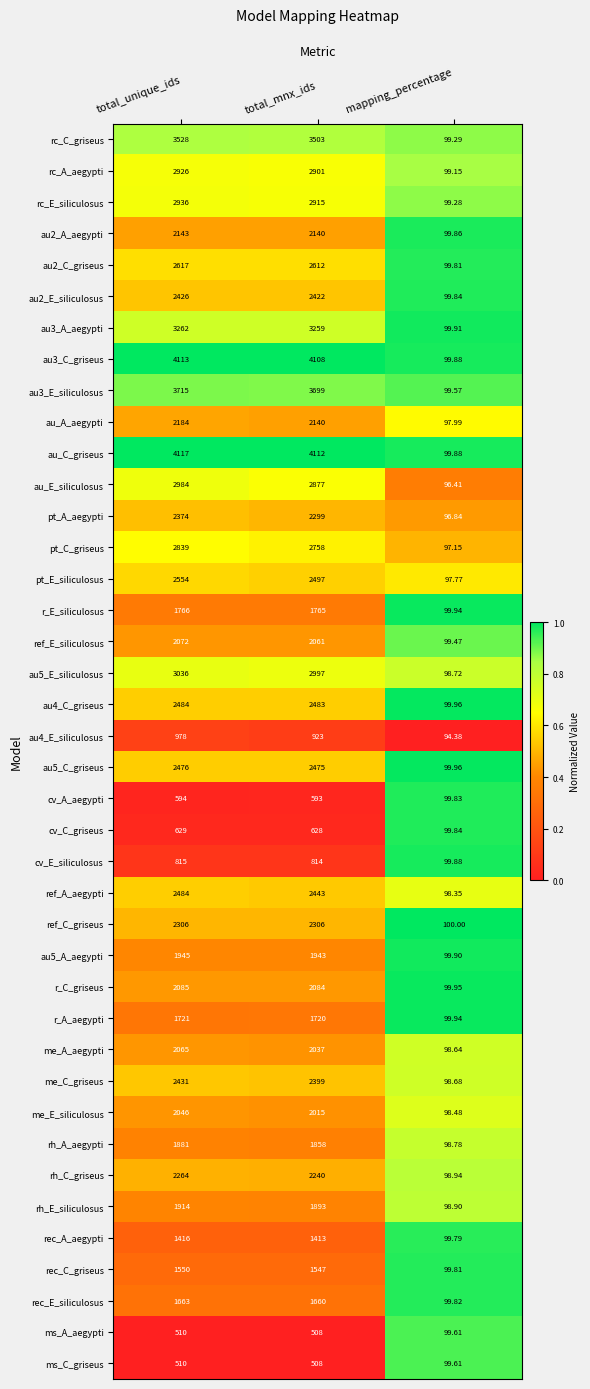

What is the total value across all series at total_mnx_ids?

87555.0